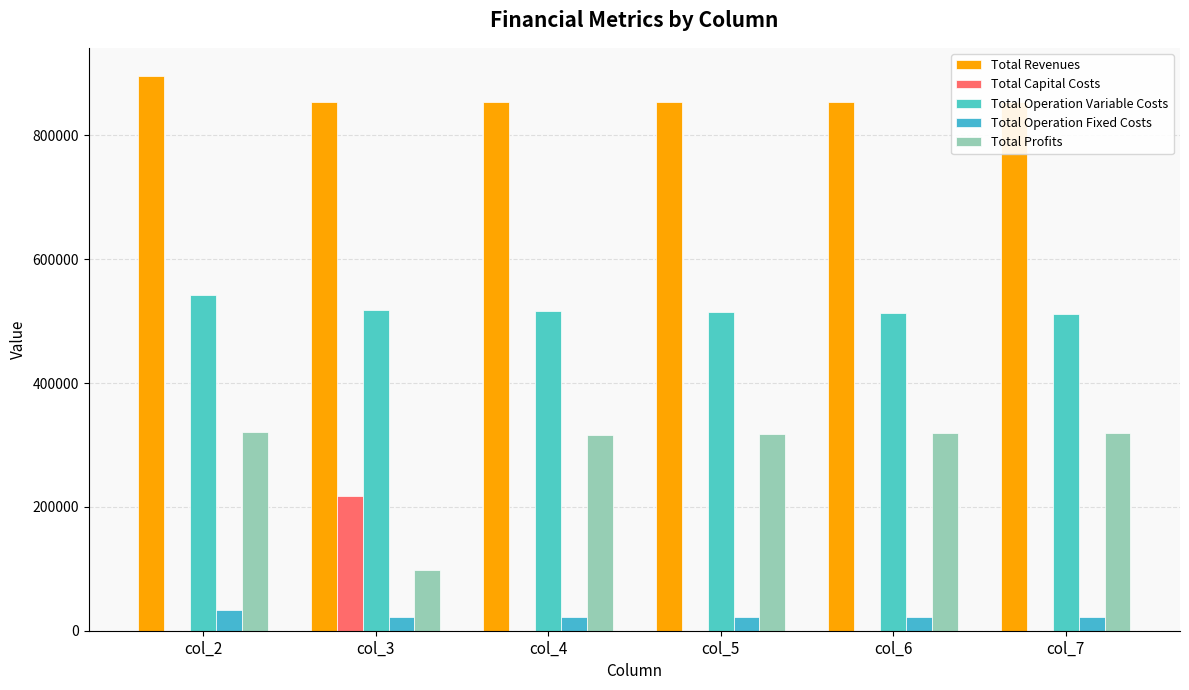

What is the highest value of the Total Capital Costs series?

216800.0